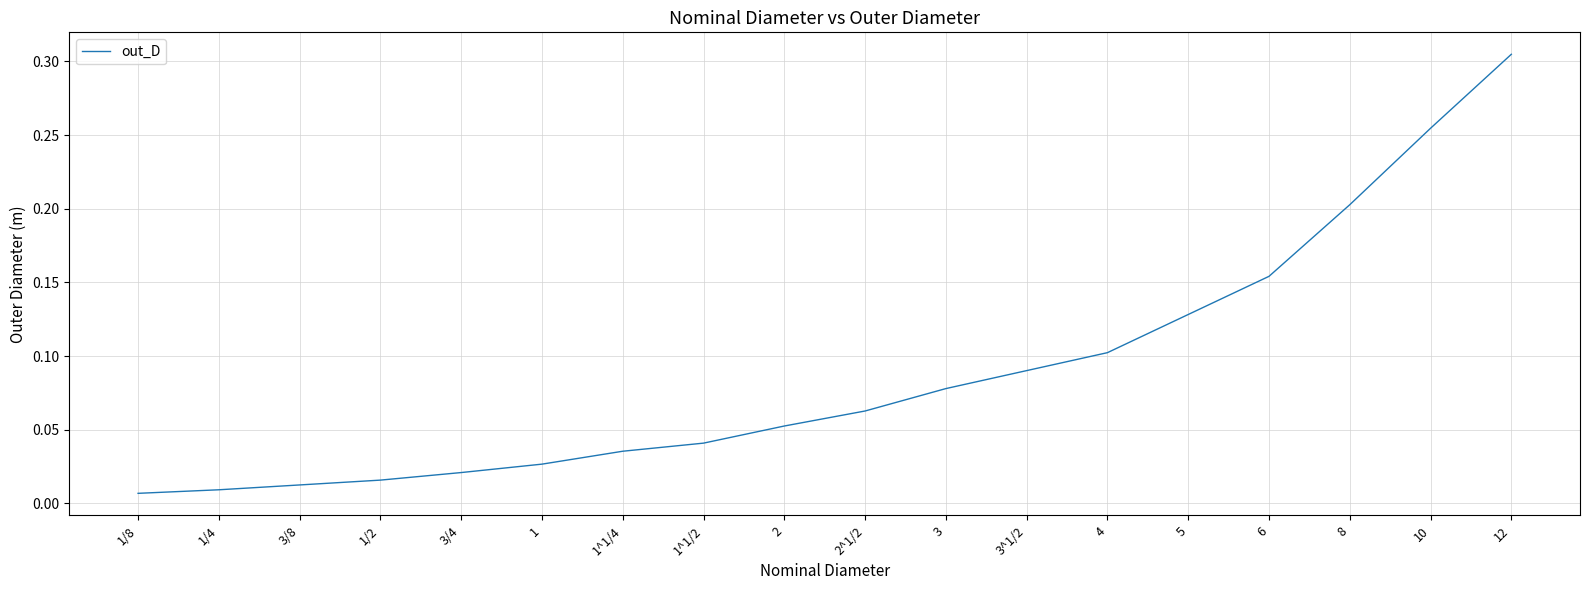

The value at 2 is 0.1. True or false?

True